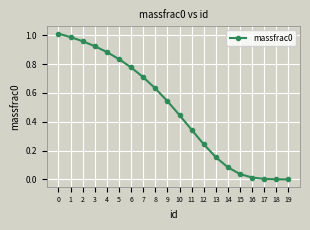

What is the sum of all values?

9.6